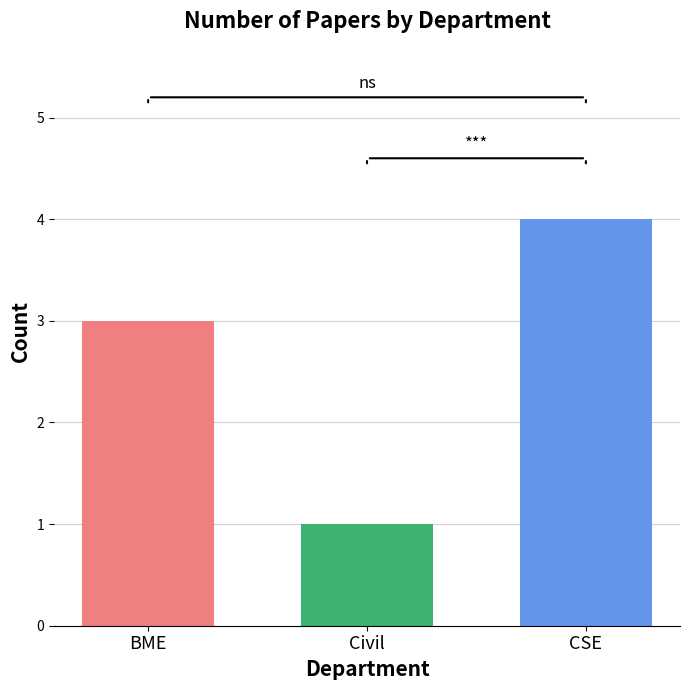

Which category has the highest value across all series?

CSE